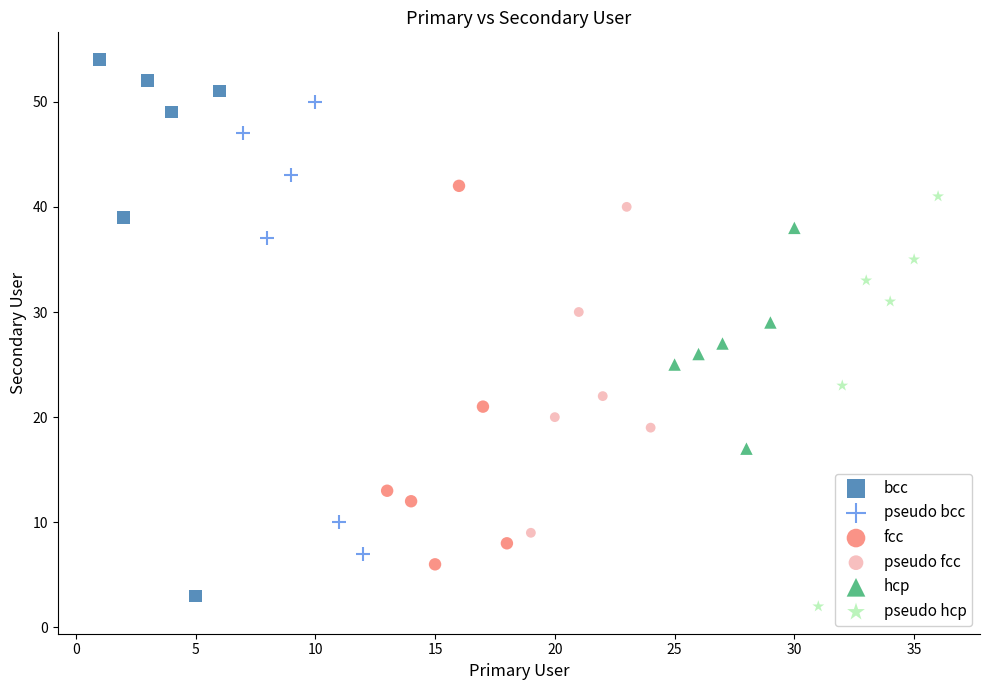

Which series reaches the minimum Y coordinate?

pseudo hcp